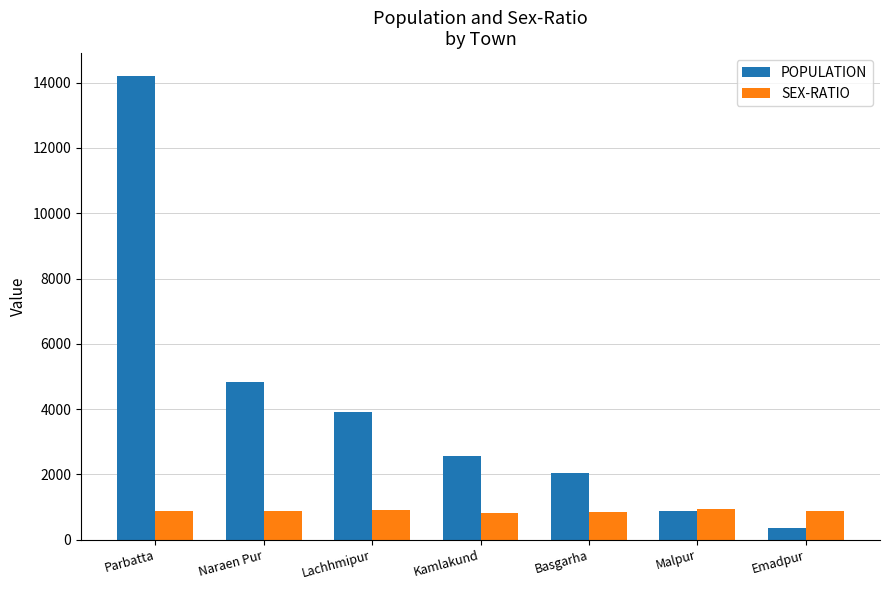

The SEX-RATIO series shows 872 at Emadpur. True or false?

True